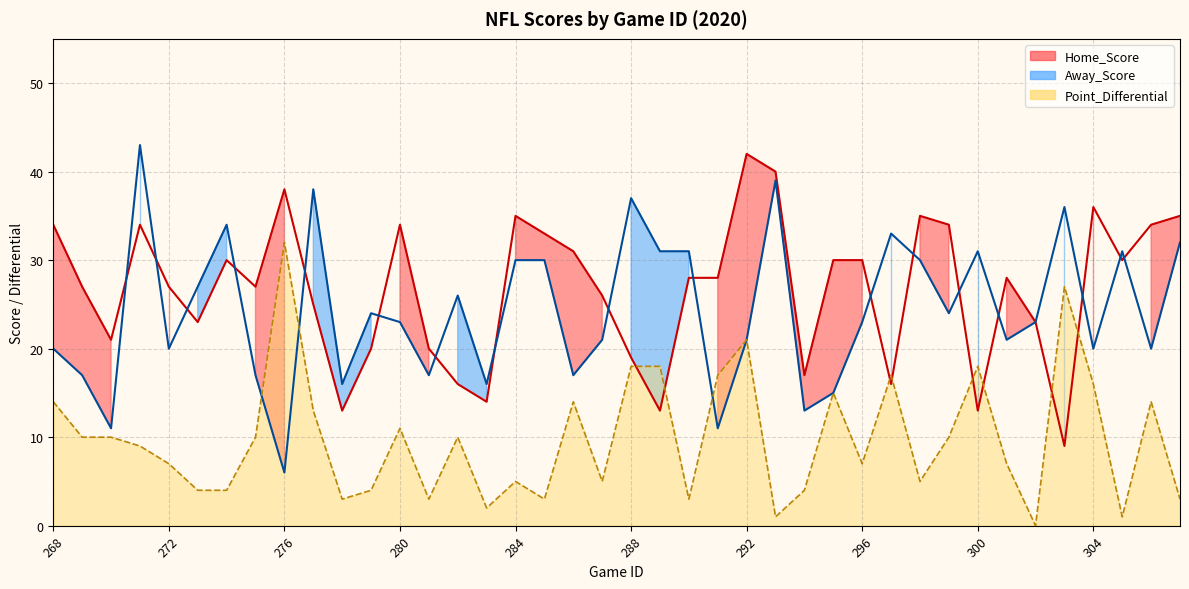

What are all the series names shown in the legend?

Home_Score, Away_Score, Point_Differential